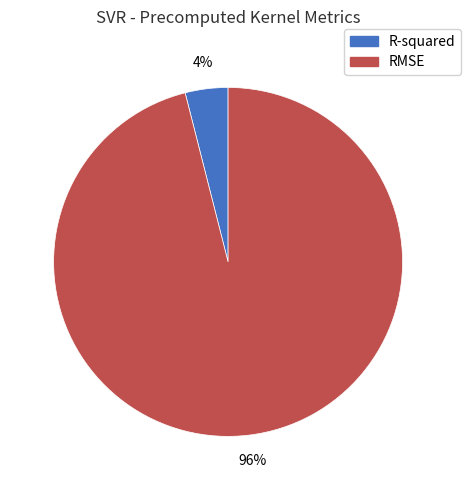

To the nearest percent, what is the difference between the largest and smallest slice percentages?

92%